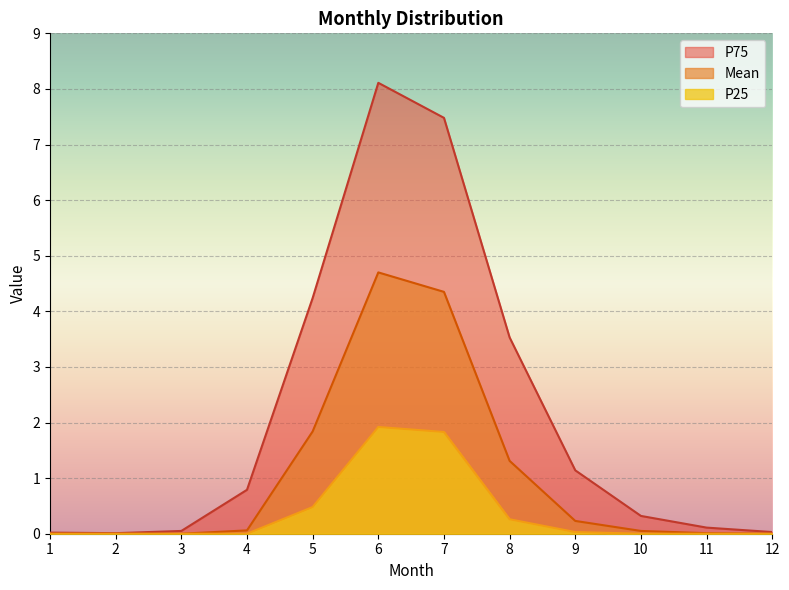

At which category does P25 reach its first local peak?

6